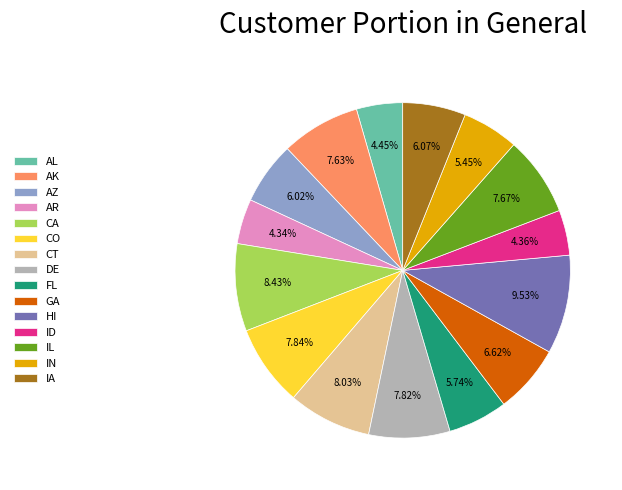

Is AL the majority of the pie?

No